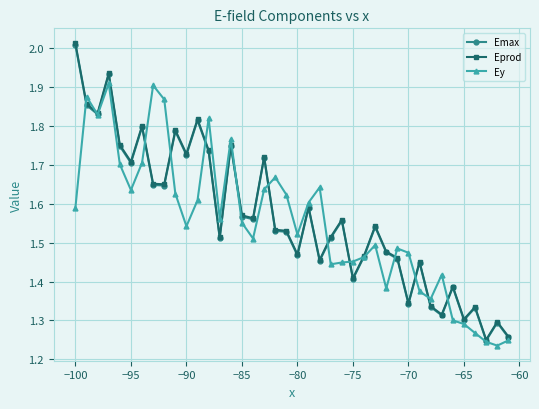

In Eprod, how many points are lower than both neighbors (excluding endpoints)?

13